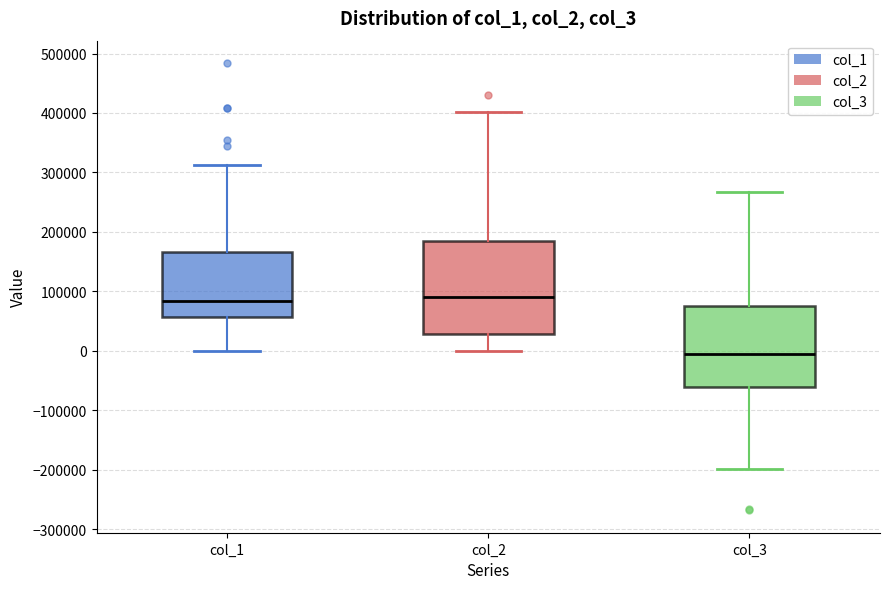

Which box is the tallest, from its lower edge to its upper edge?

col_2